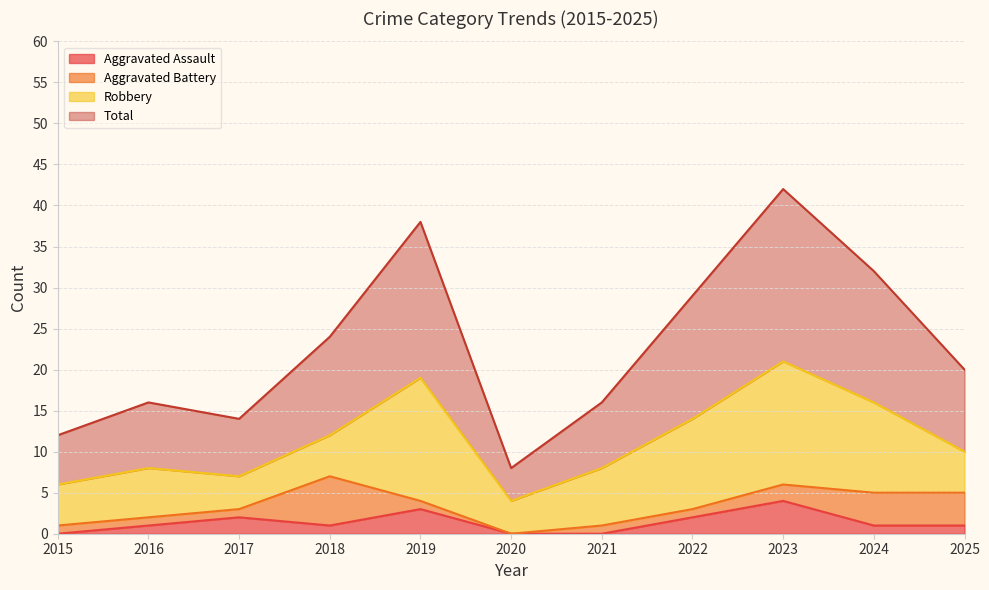

What is the maximum value for Aggravated Assault?

4